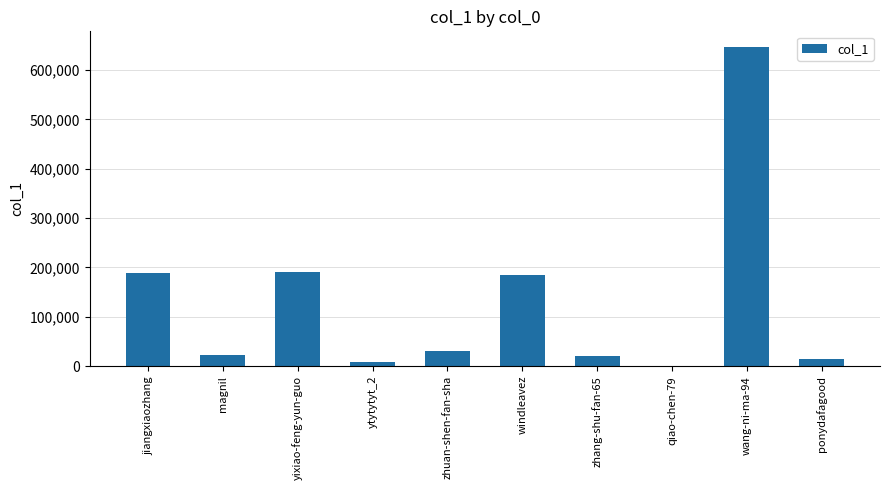

How many series are shown in this chart?

1